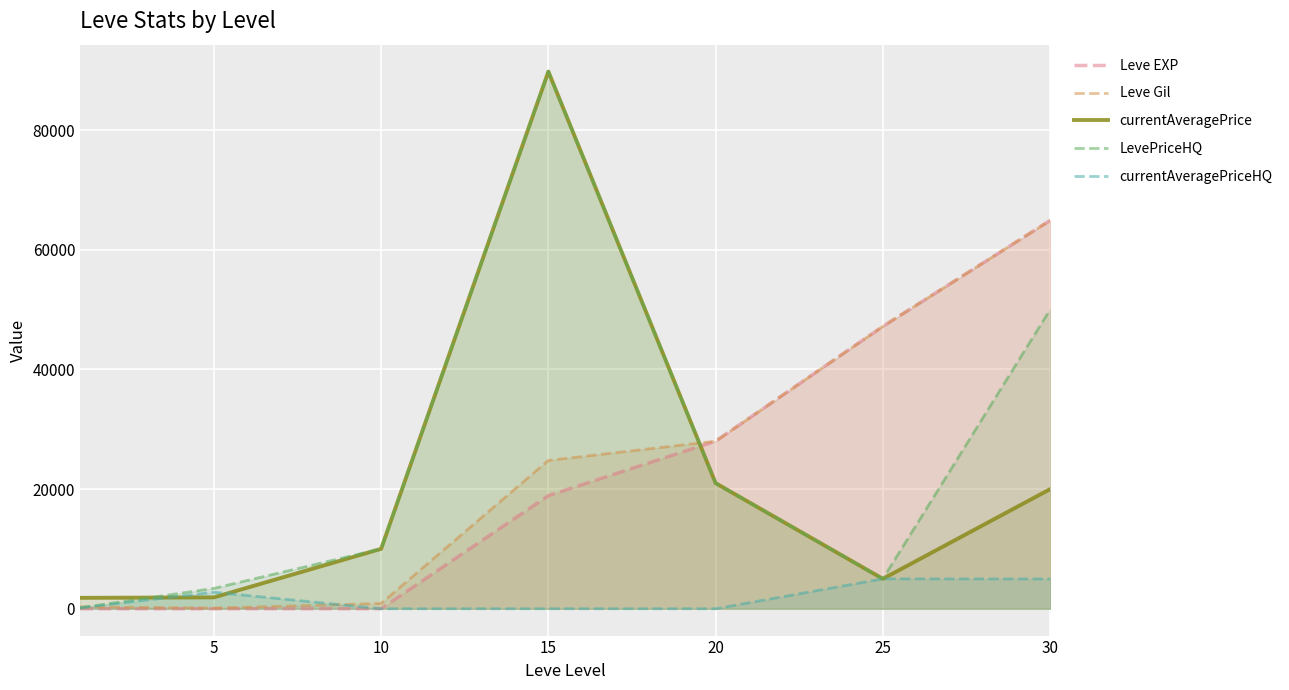

Is it true that LevePriceHQ equals 20994 at 20?

True